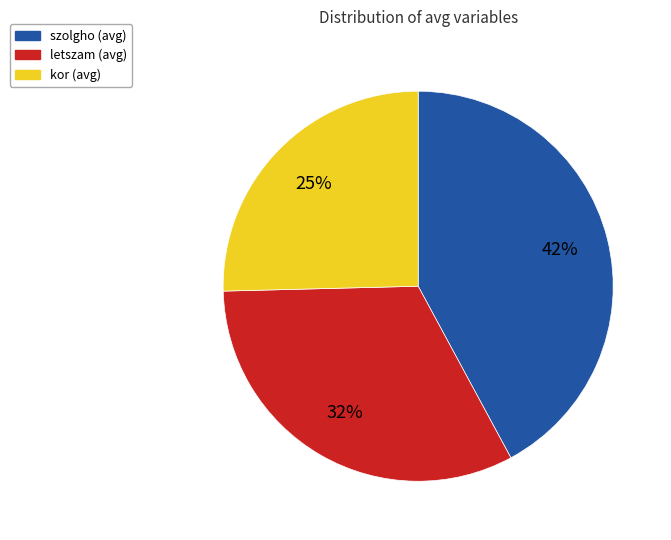

To the nearest percent, what percentage of the pie is szolgho (avg)?

42%